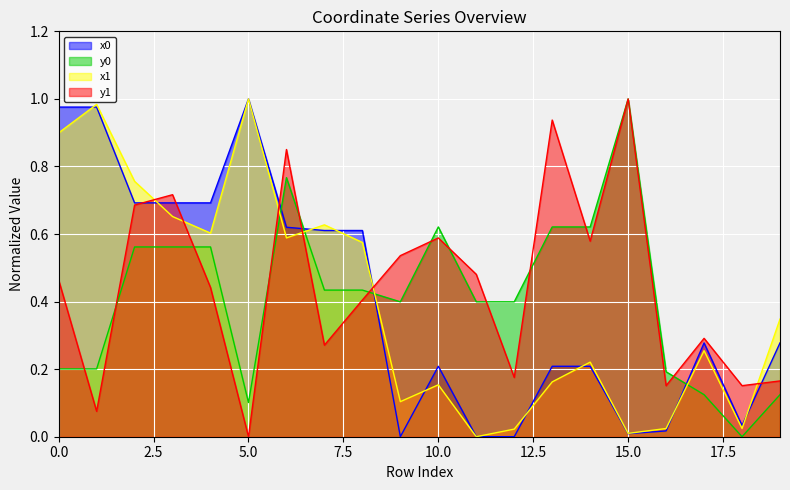

Which label corresponds to the largest value in the chart?

5